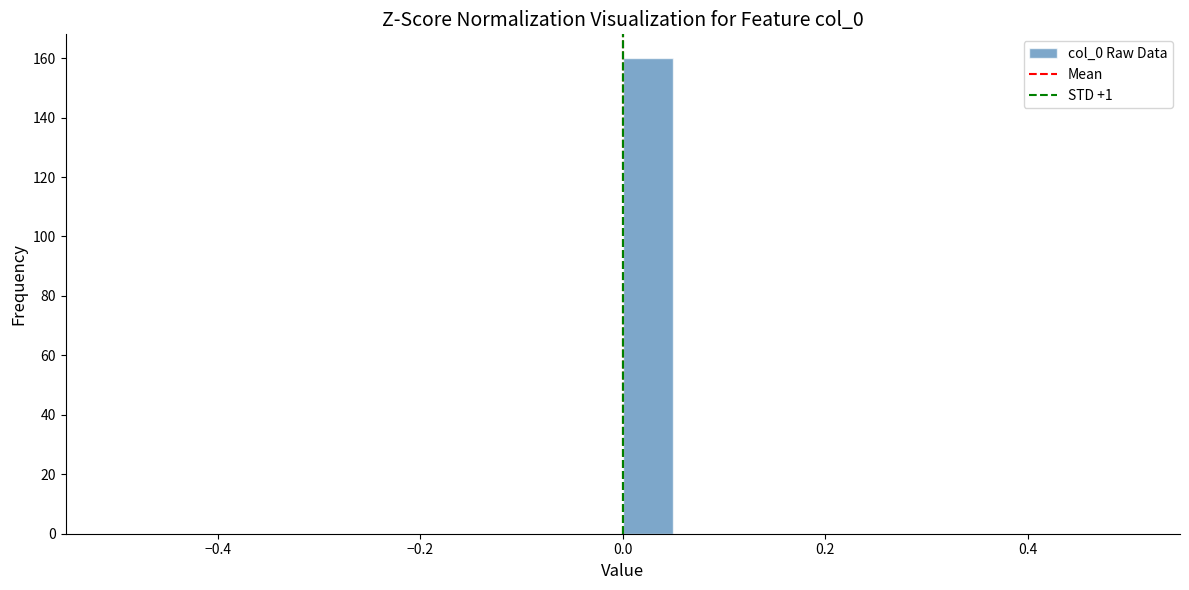

Read against the x-axis, roughly where is the centre of the tallest bar?

0.02